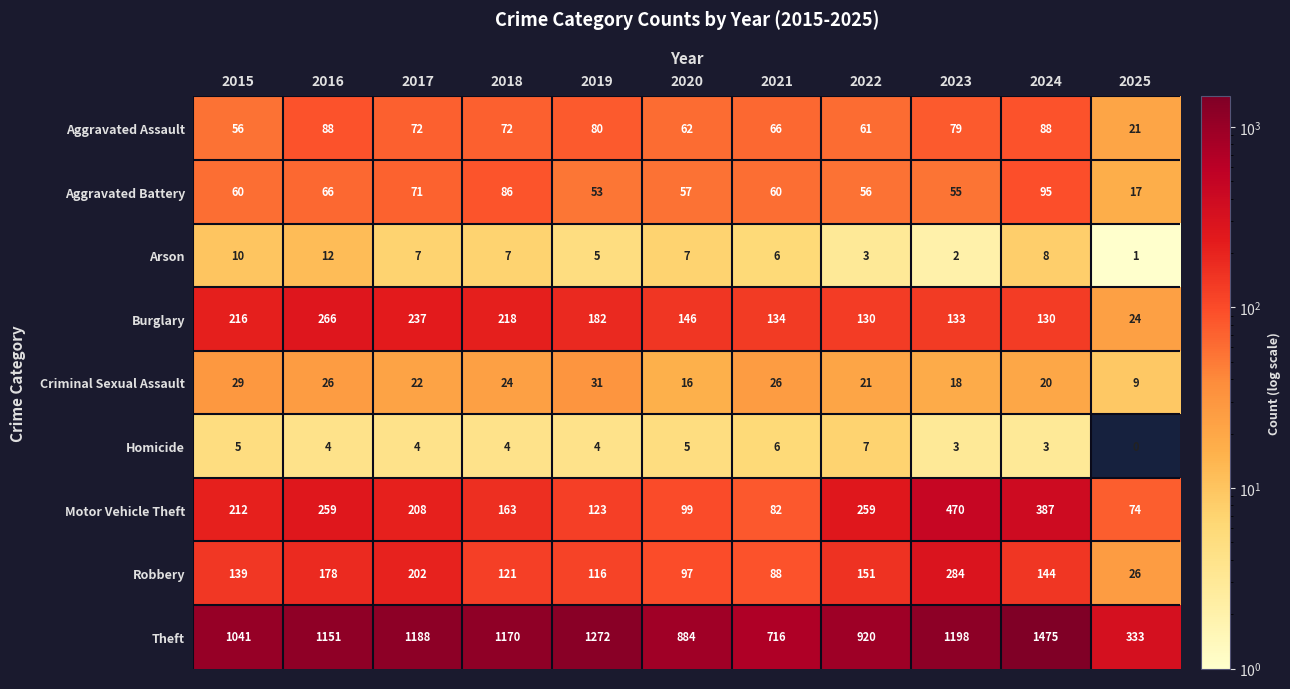

At which label is Arson closest to 6?

2021